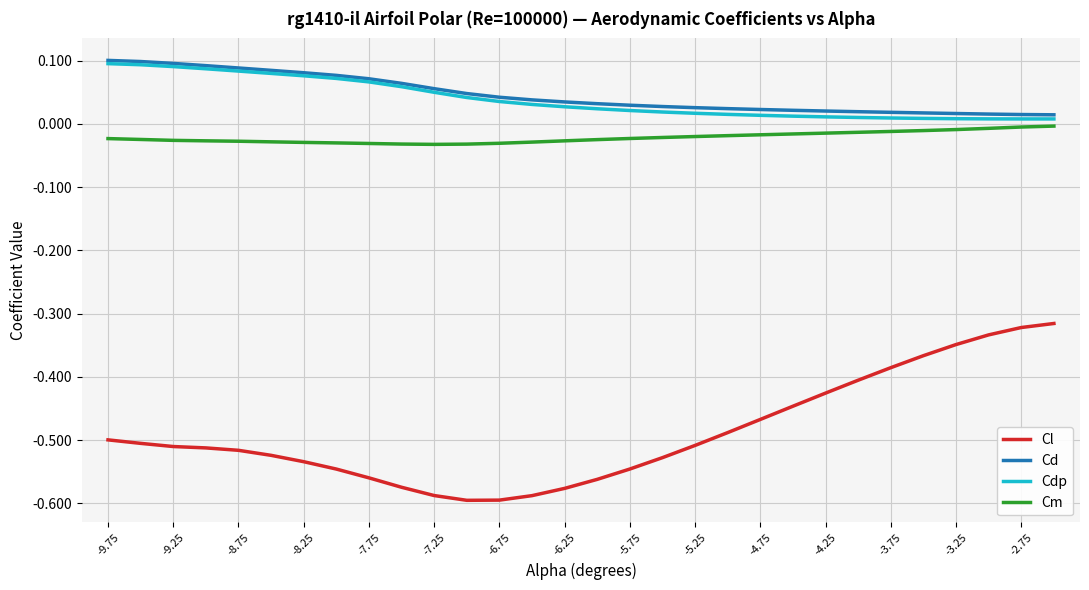

True or false: Cd and Cl cross at least once.

False